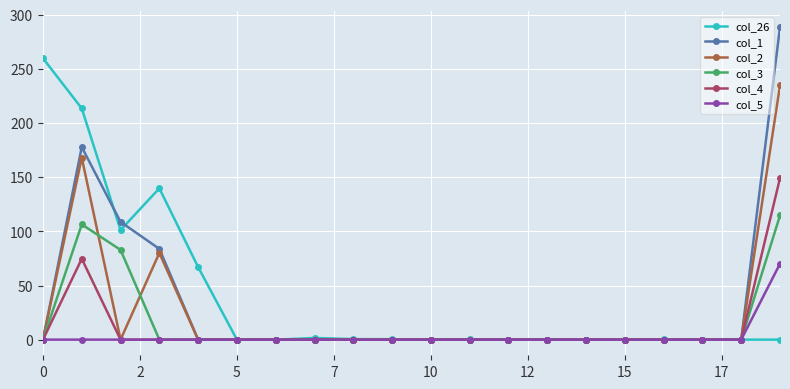

What is the maximum value shown in the chart?

288.7